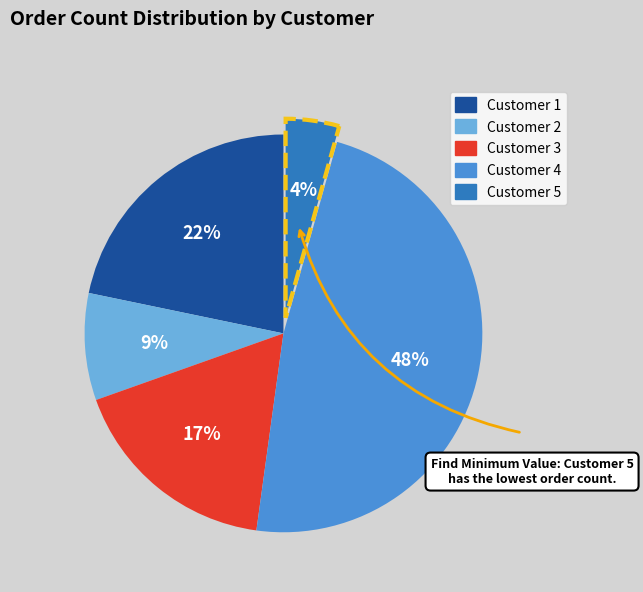

Is there any slice that represents more than half of the pie?

No